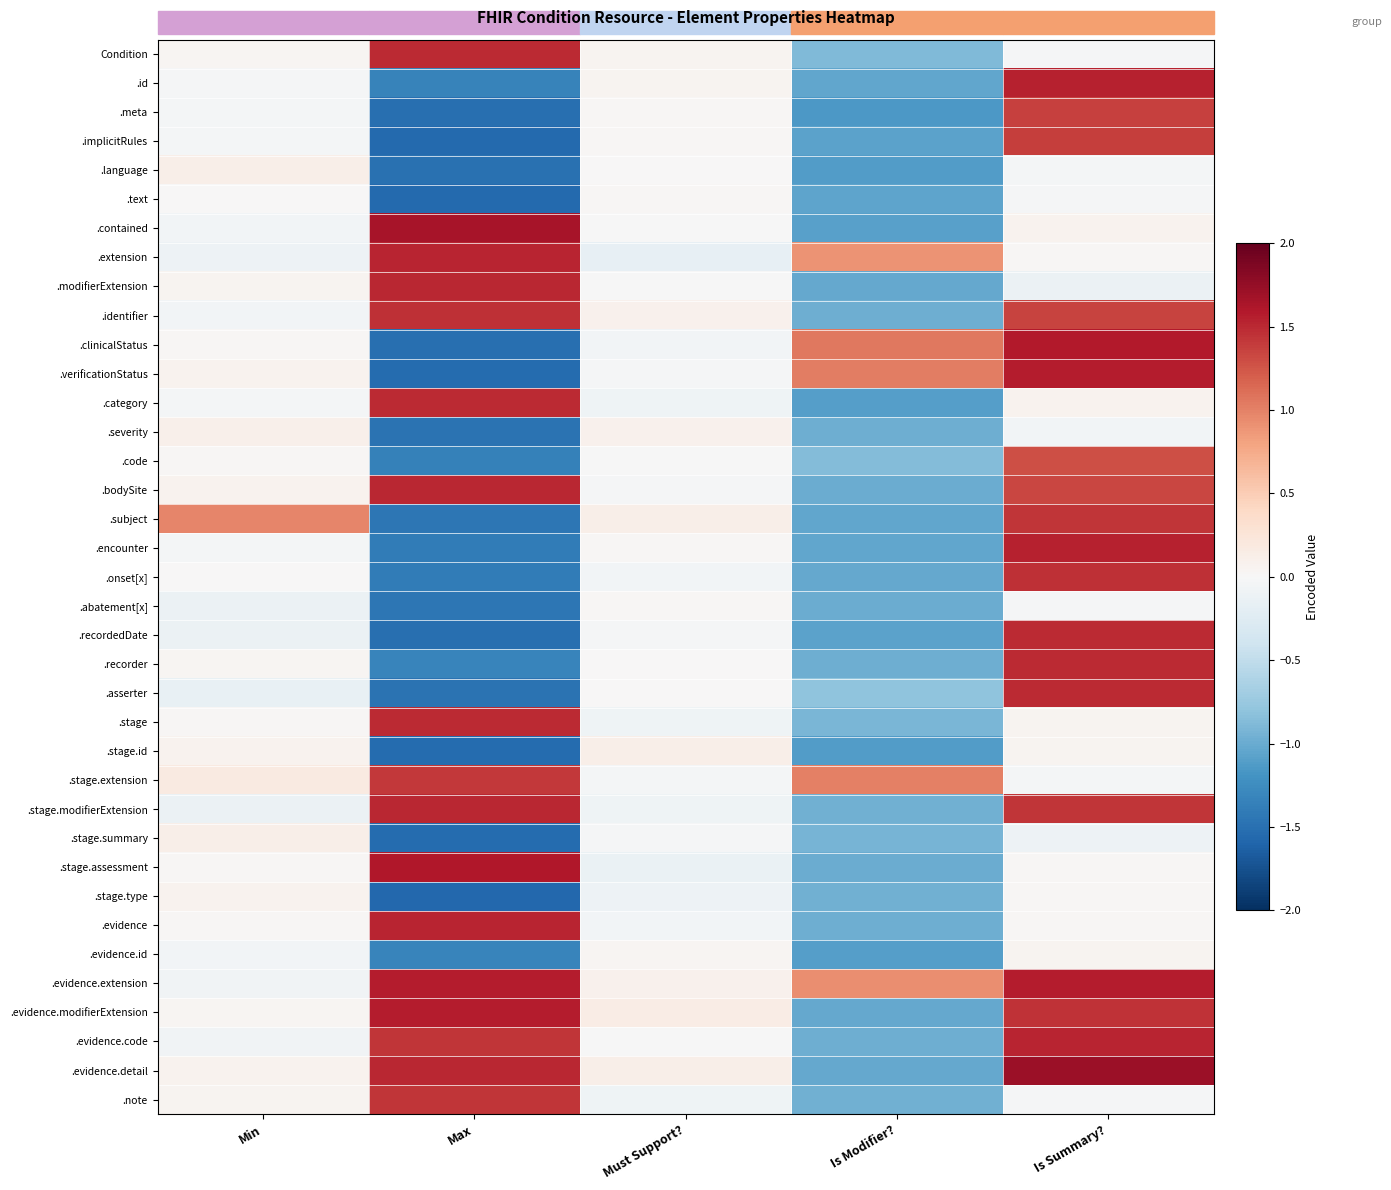

Between Min and Is Summary?, which is larger?

Min